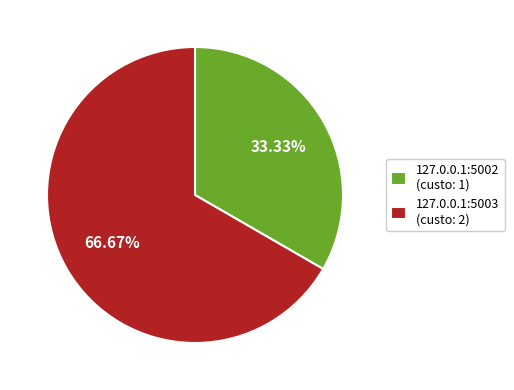

Which category has the smallest portion of the pie?

127.0.0.1:5002